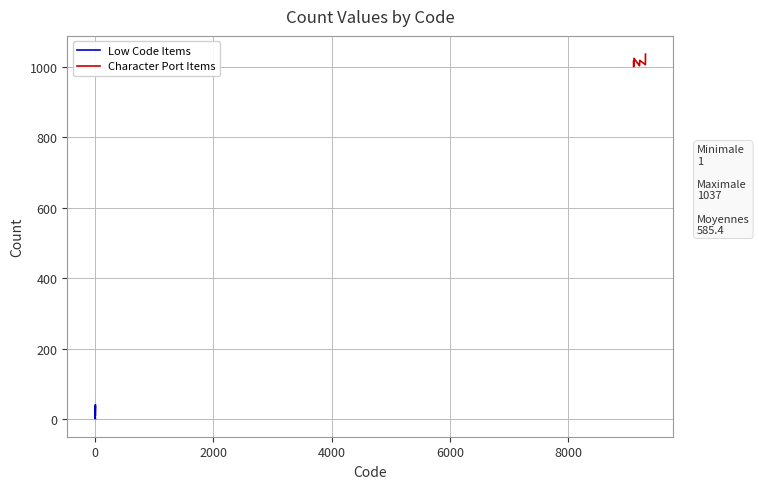

What is the difference between the values at 9205 and 6?

1013